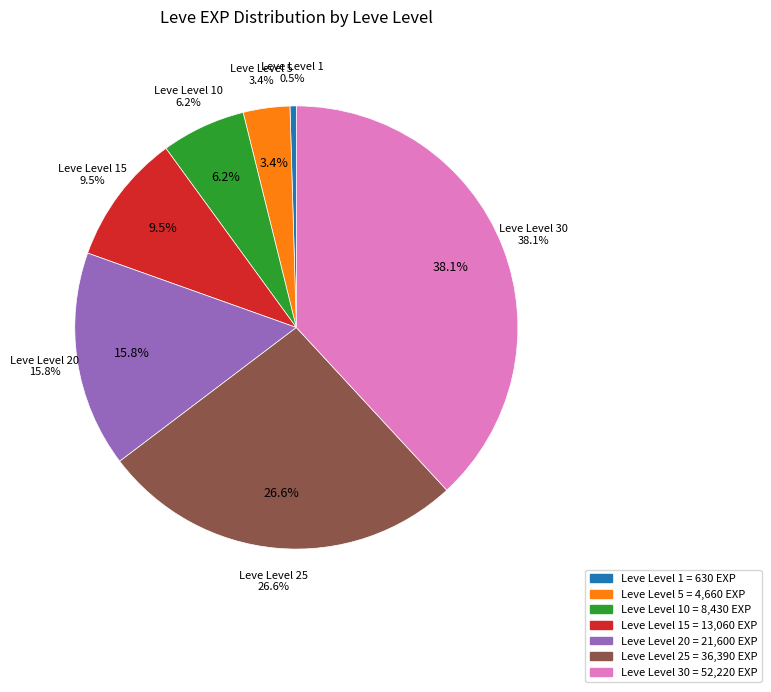

To the nearest percent, what percentage of the pie is Leve Level 20?

16%